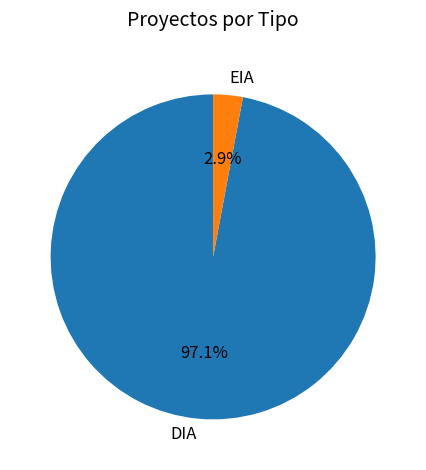

Is EIA the majority of the pie?

No